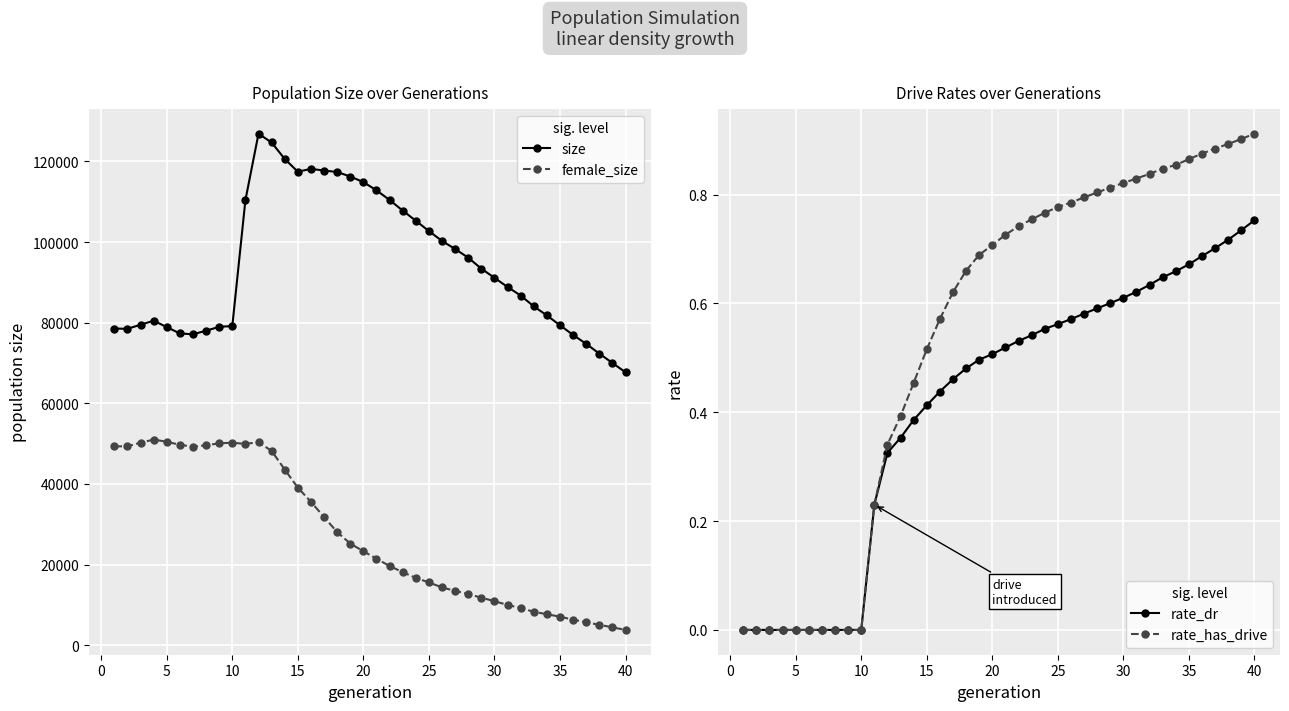

True or false: size and female_size cross at least once.

False